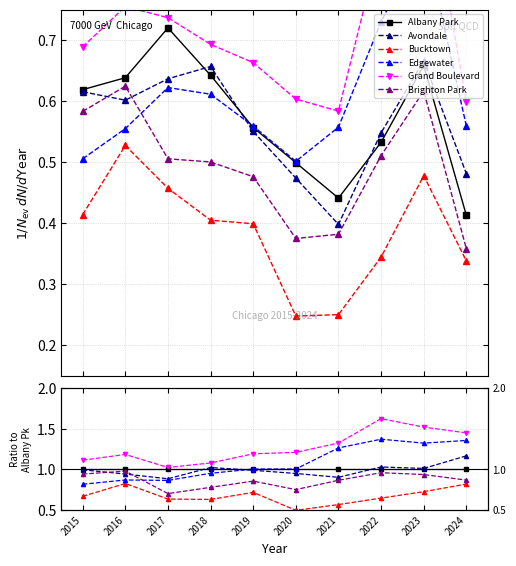

The value of Edgewater at 2017 is 0.4. True or false?

False